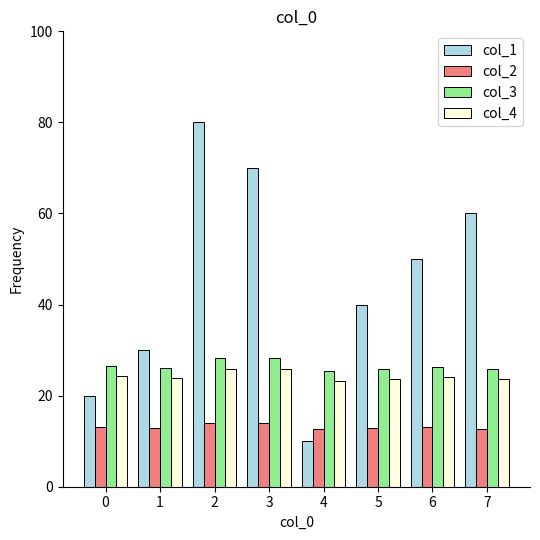

What are all the series names shown in the legend?

col_1, col_2, col_3, col_4